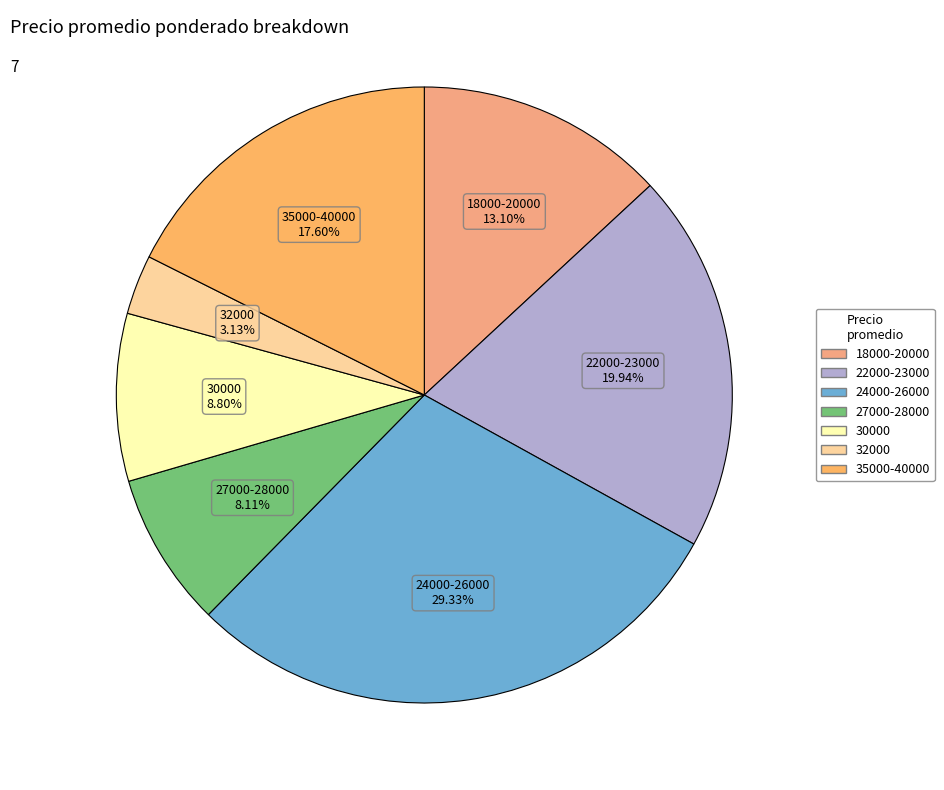

To the nearest percent, what is the average slice percentage?

14%